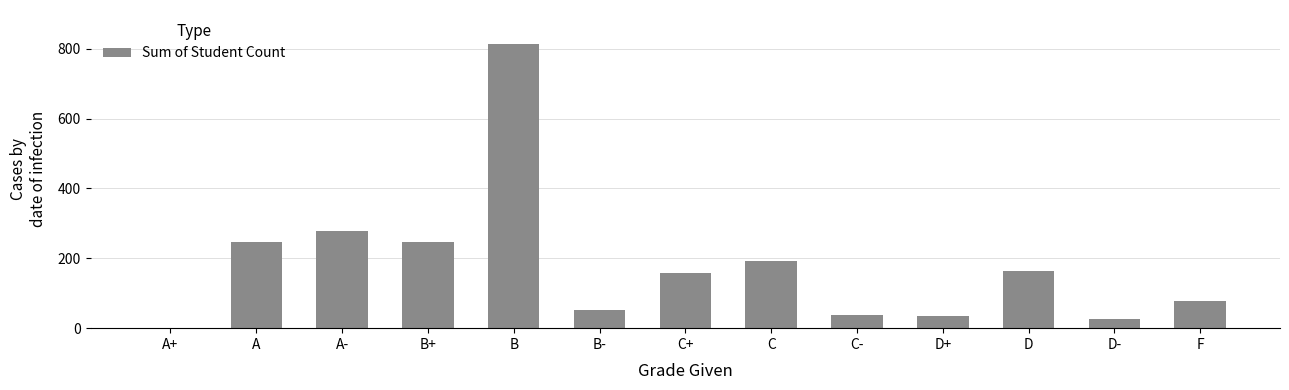

What is the maximum value shown in the chart?

813